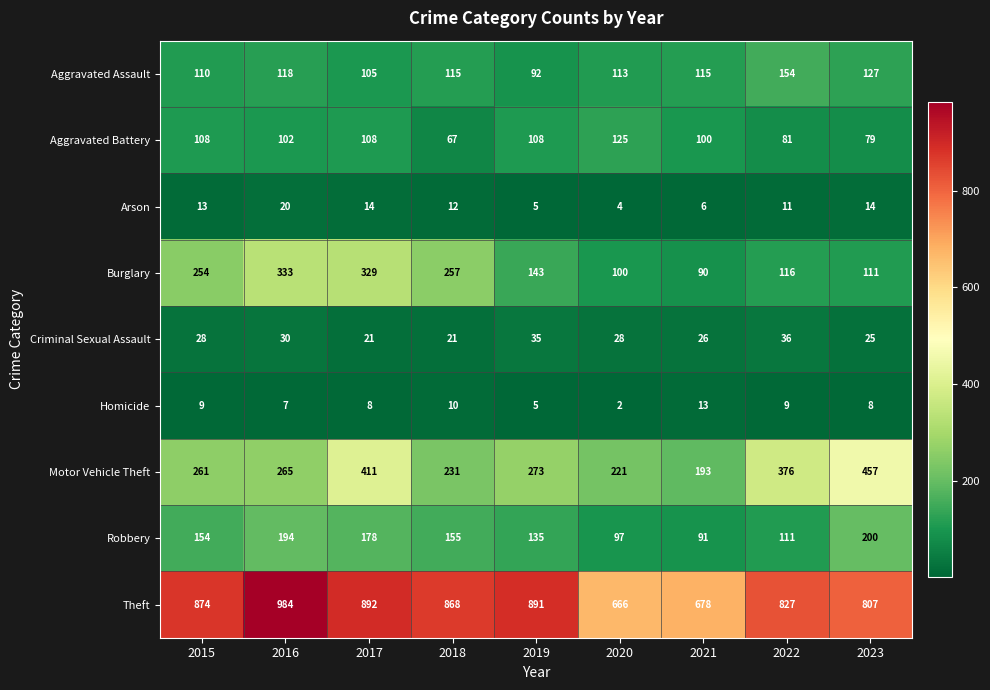

The Criminal Sexual Assault series shows 21 at 2017. True or false?

True